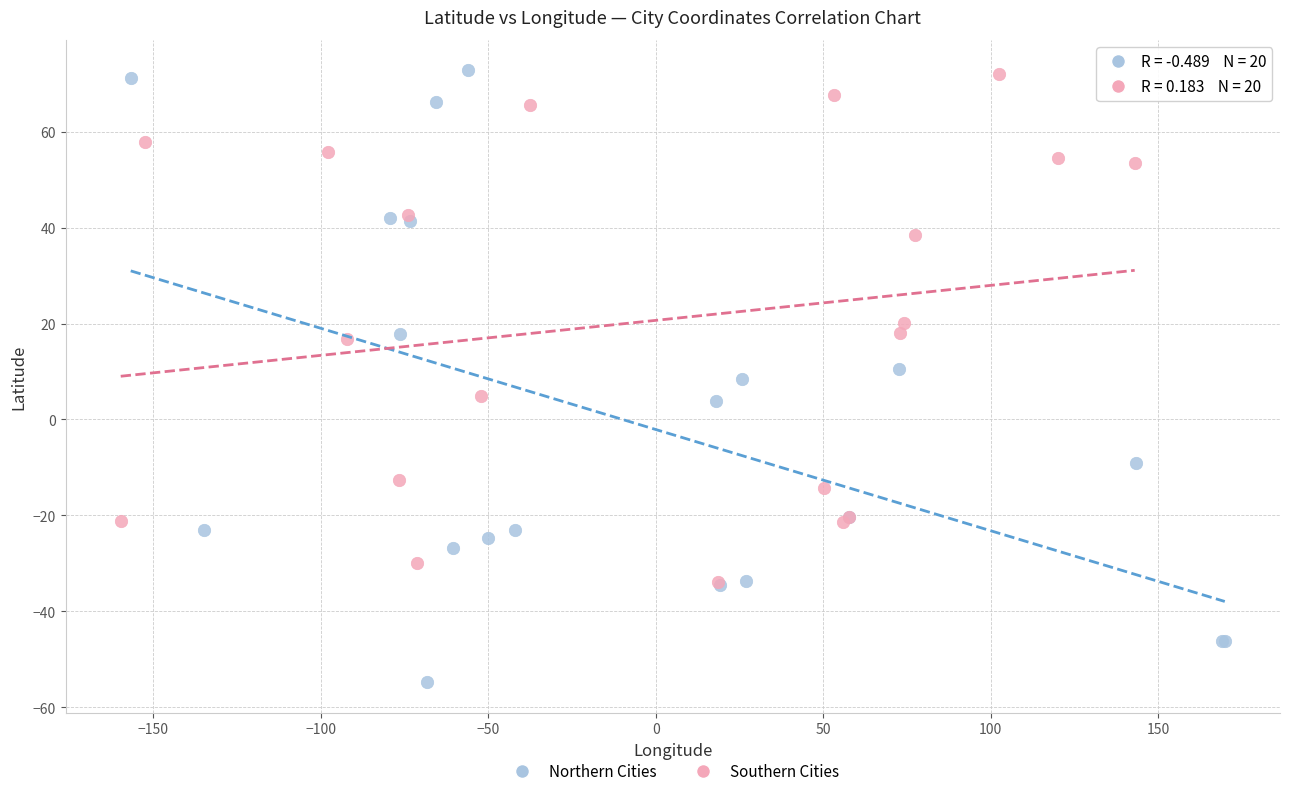

What are all the series names shown in the legend?

Northern Cities, Southern Cities